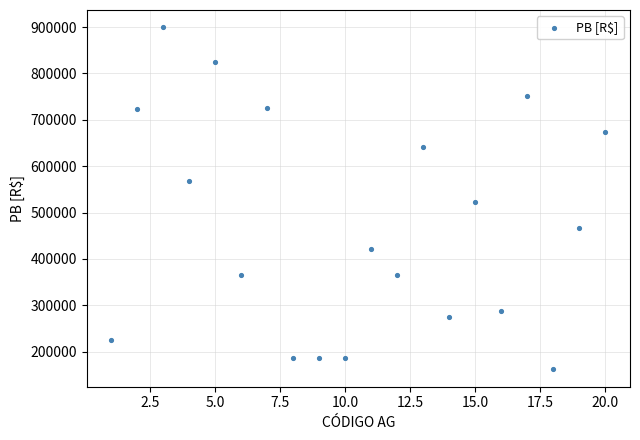

What is the range of X values (max minus min)?

19